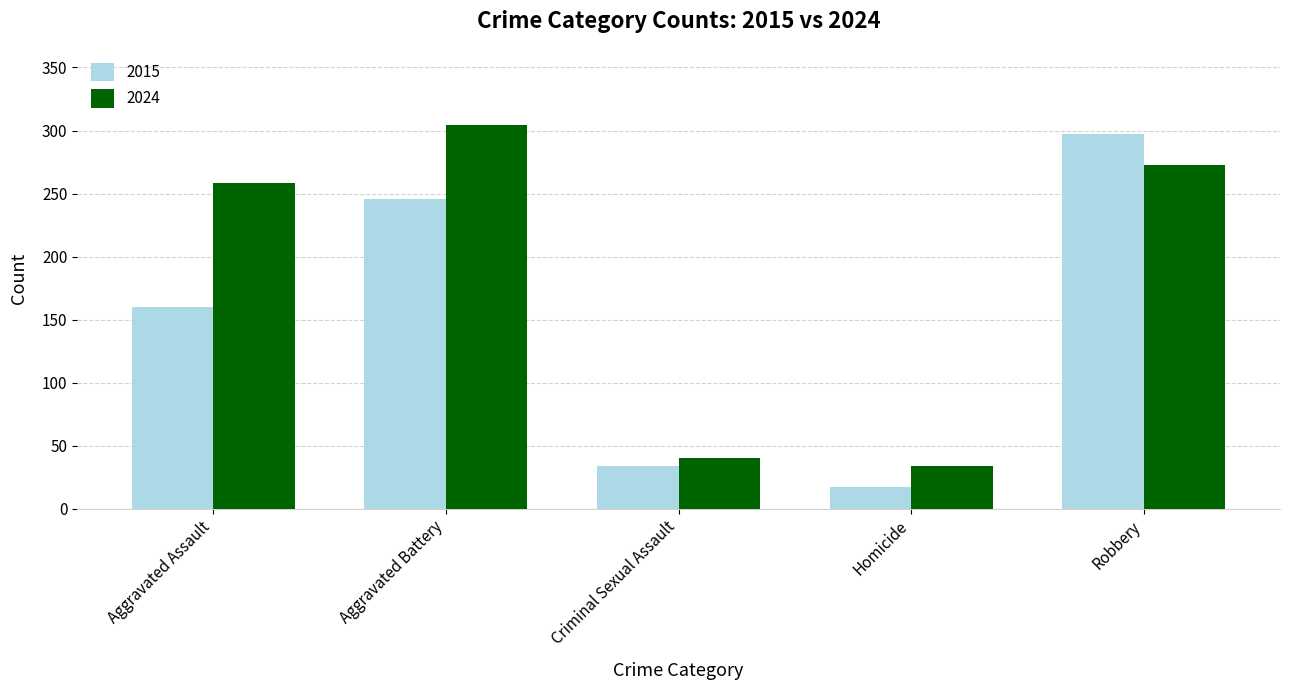

How many distinct data groups are displayed?

2